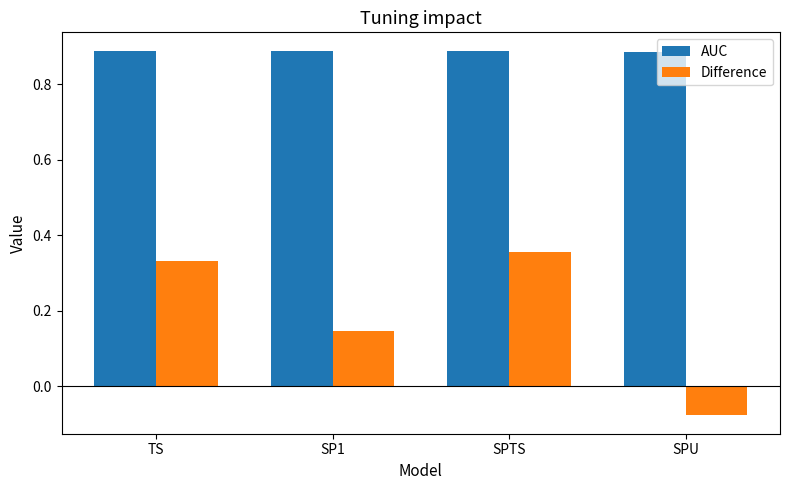

How many data points does each series have?

4